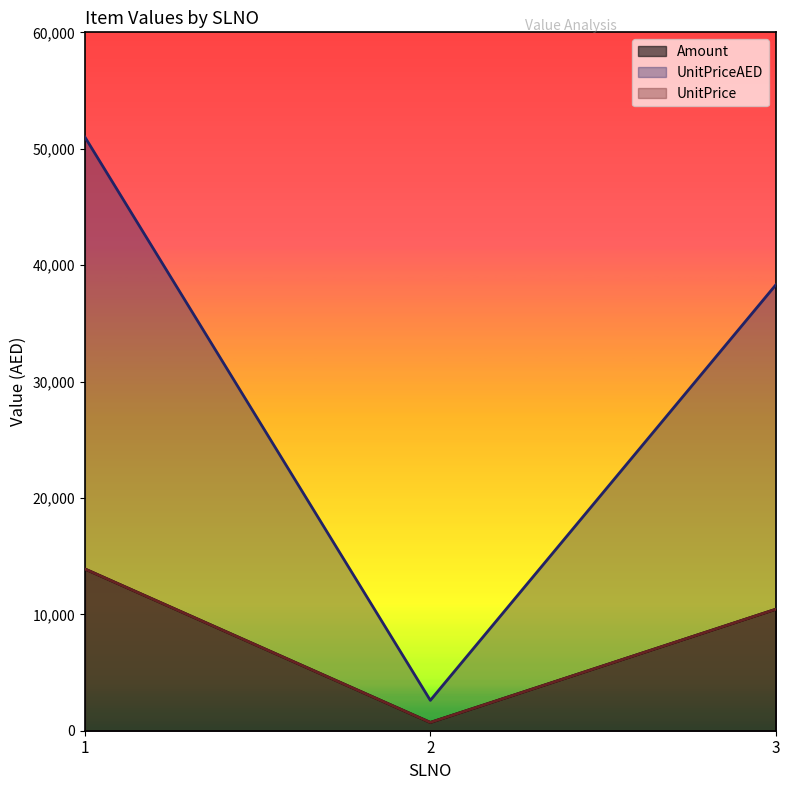

Does the chart display data point markers on the line(s)?

No